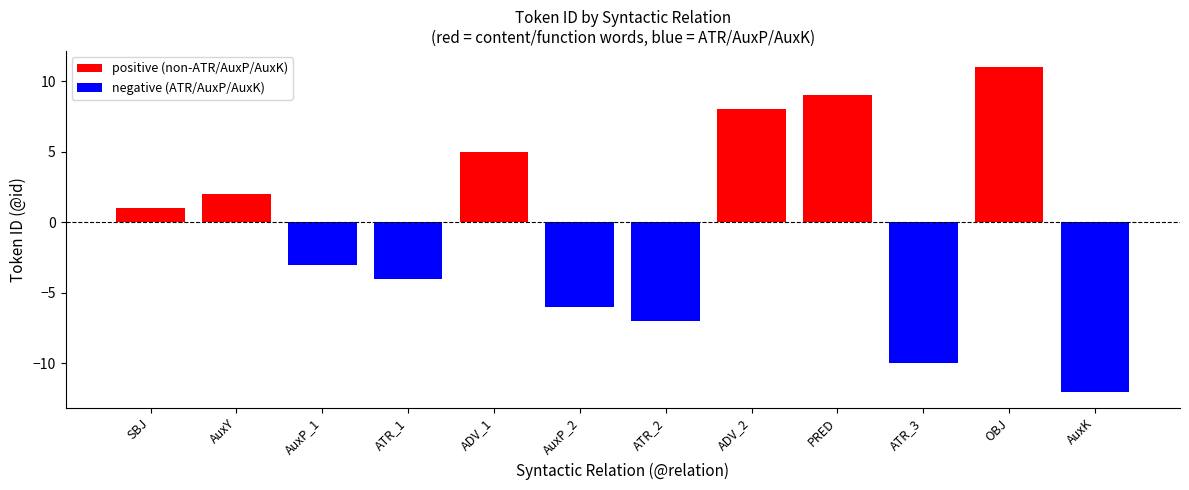

What is the value of the positive bar at the 5th from the left?

5